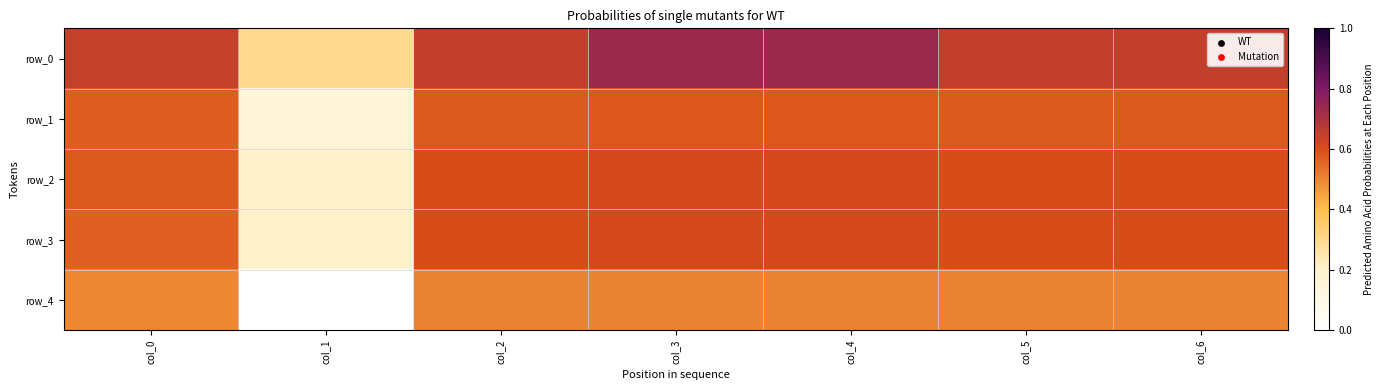

Reading right to left, transcribe all the data shown in this chart.

row_0: col_6=0.7	col_5=0.7	col_4=0.7	col_3=0.7	col_2=0.7	col_1=0.3	col_0=0.6
row_1: col_6=0.6	col_5=0.6	col_4=0.6	col_3=0.6	col_2=0.6	col_1=0.1	col_0=0.6
row_2: col_6=0.6	col_5=0.6	col_4=0.6	col_3=0.6	col_2=0.6	col_1=0.2	col_0=0.6
row_3: col_6=0.6	col_5=0.6	col_4=0.6	col_3=0.6	col_2=0.6	col_1=0.2	col_0=0.6
row_4: col_6=0.5	col_5=0.5	col_4=0.5	col_3=0.5	col_2=0.5	col_1=0.0	col_0=0.5